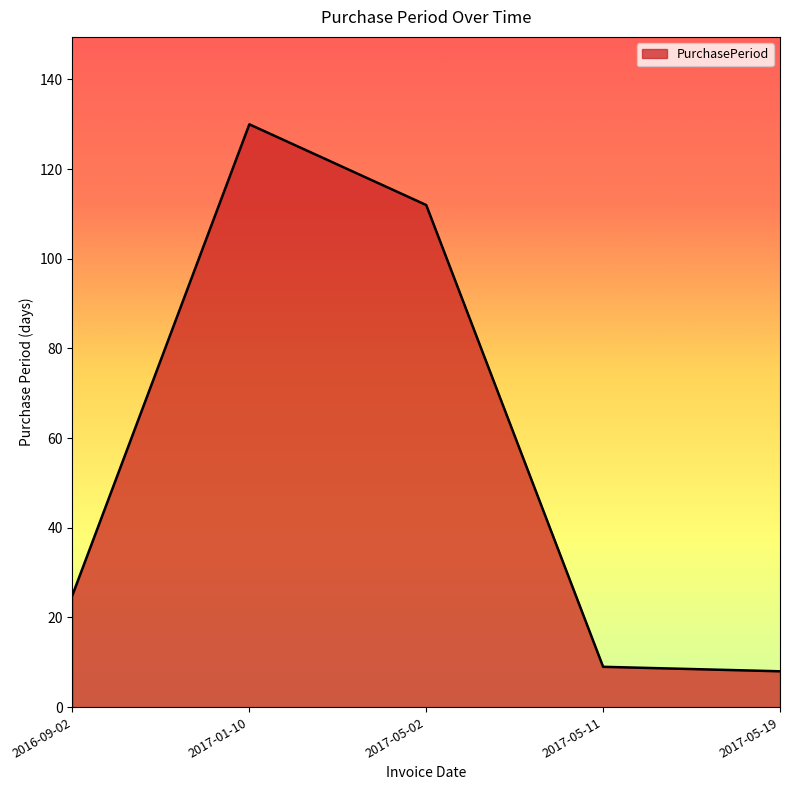

What is the minimum value shown in the chart?

8